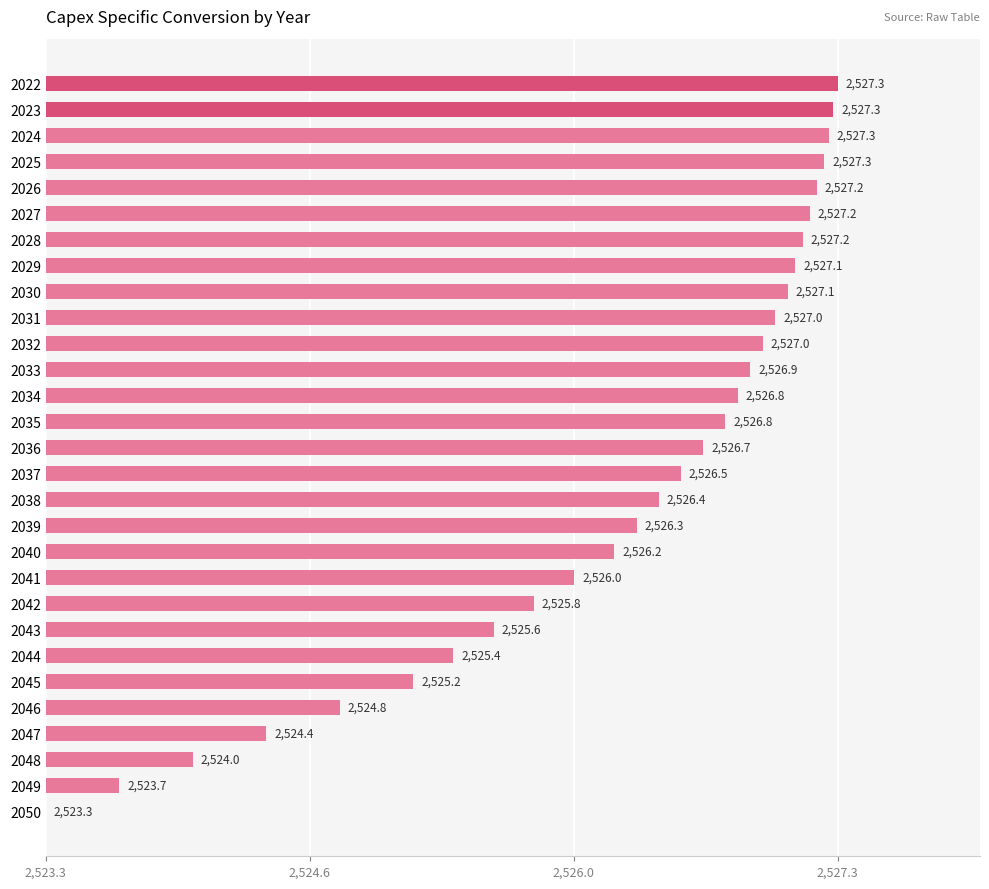

How many values are below 3?

11